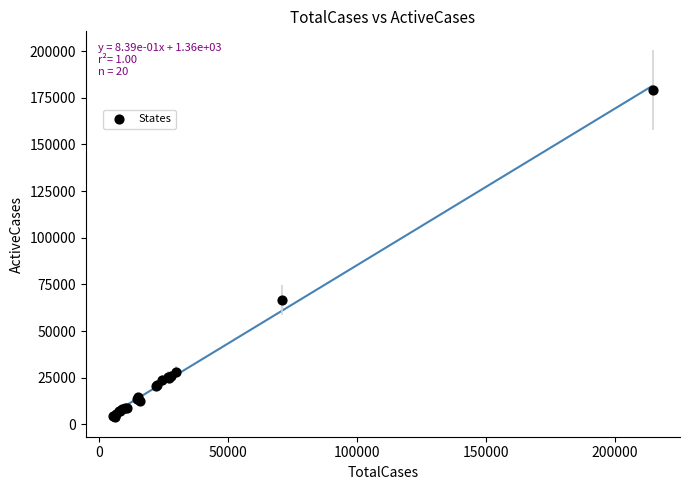

What Y value in the scatter plot is closest to 91461?

66603